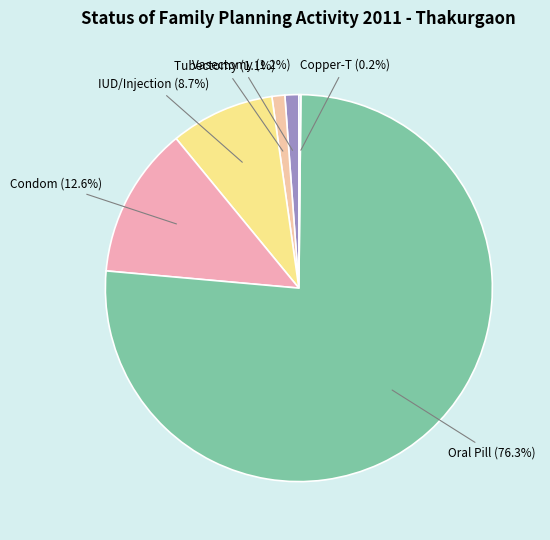

Which slice represents more than half of the pie?

Oral Pill